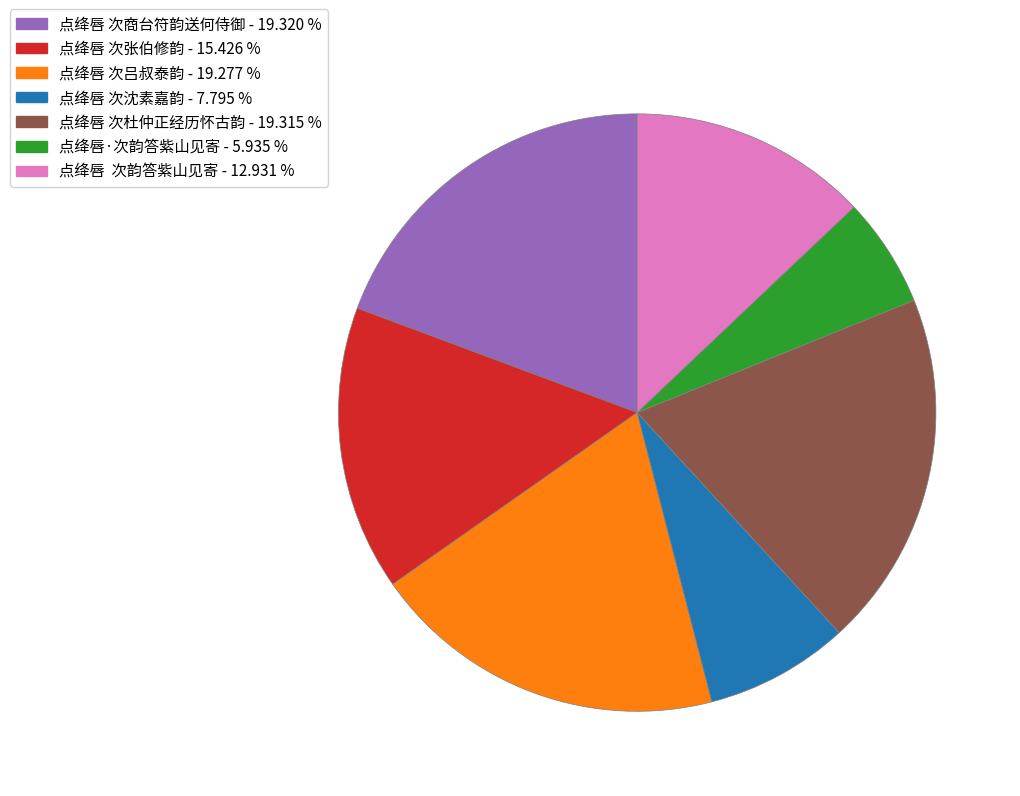

Combined, do 点绛唇·次韵答紫山见寄 and 点绛唇 次韵答紫山见寄 account for over 50%?

No